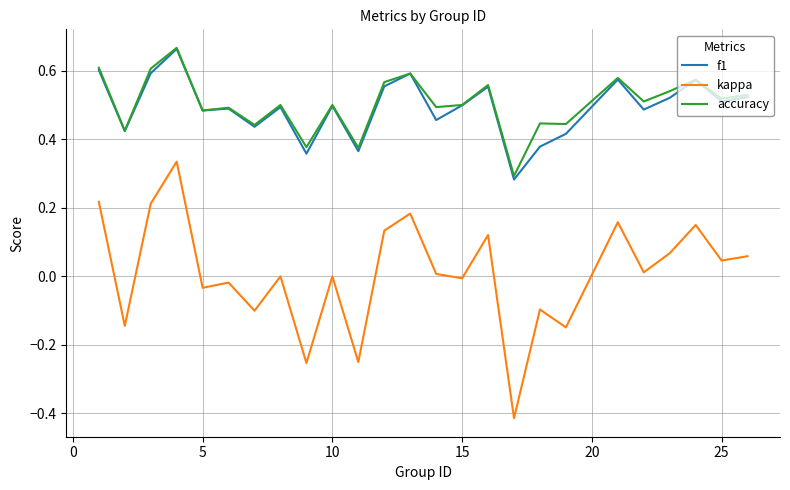

True or false: f1 and kappa cross at least once.

False